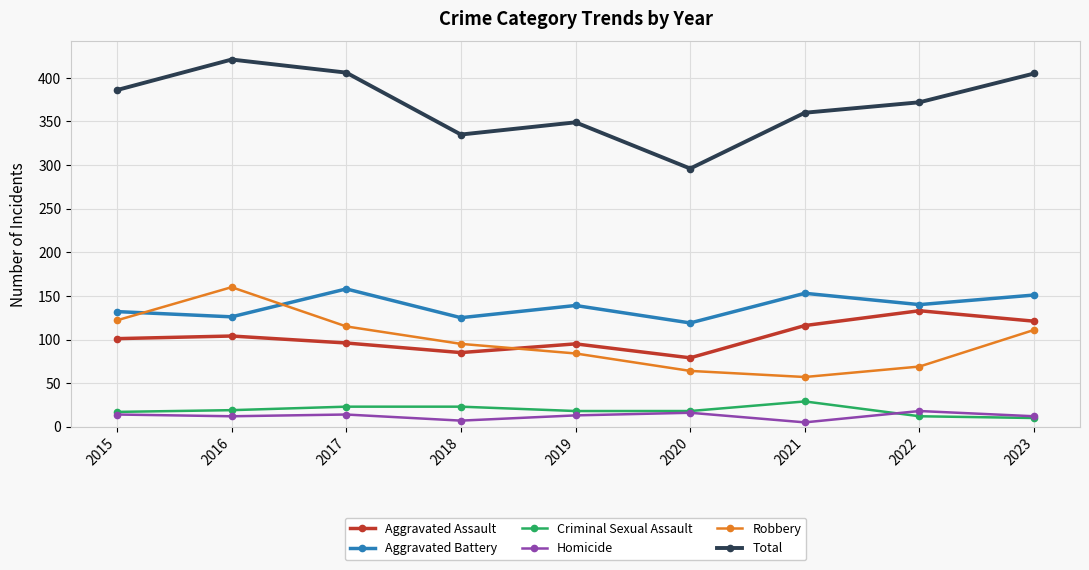

What is the difference between the second highest and second lowest values in the Homicide series?

9